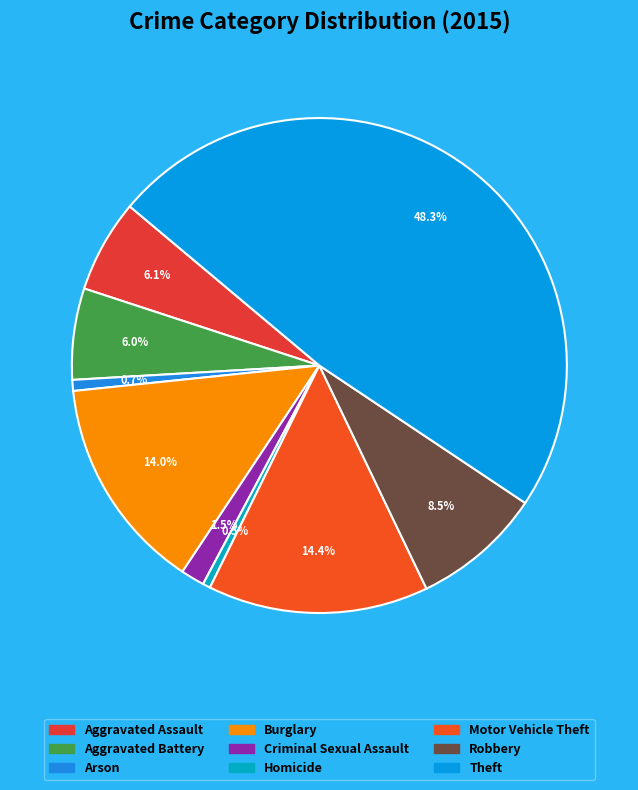

How many slices are in this pie chart?

9